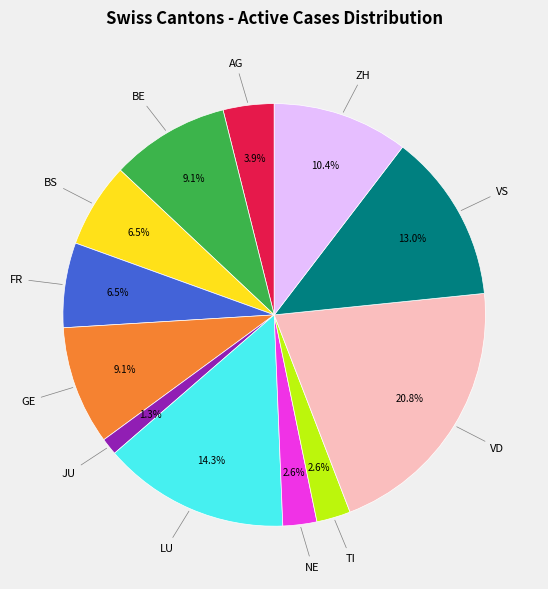

Does any single category account for the majority?

No